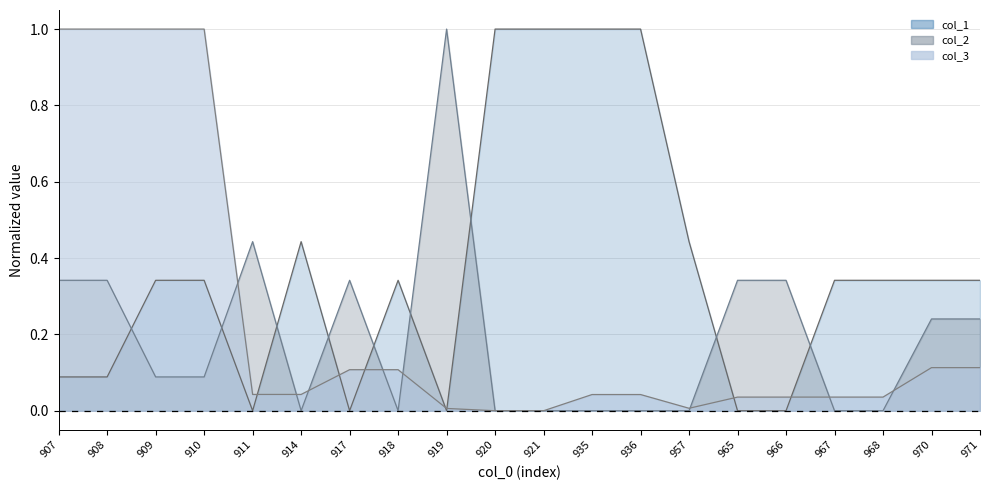

Reading right to left, what are all the values shown in this chart?

col_3: 971=0.1	970=0.1	968=0.0	967=0.0	966=0.0	965=0.0	957=0.0	936=0.0	935=0.0	921=0.0	920=0.0	919=0.0	918=0.1	917=0.1	914=0.0	911=0.0	910=1.0	909=1.0	908=1.0	907=1.0
col_2: 971=0.2	970=0.2	968=0.0	967=0.0	966=0.3	965=0.3	957=0.0	936=0.0	935=0.0	921=0.0	920=0.0	919=1.0	918=0.0	917=0.3	914=0.0	911=0.4	910=0.1	909=0.1	908=0.3	907=0.3
col_1: 971=0.3	970=0.3	968=0.3	967=0.3	966=0.0	965=0.0	957=0.4	936=1.0	935=1.0	921=1.0	920=1.0	919=0.0	918=0.3	917=0.0	914=0.4	911=0.0	910=0.3	909=0.3	908=0.1	907=0.1